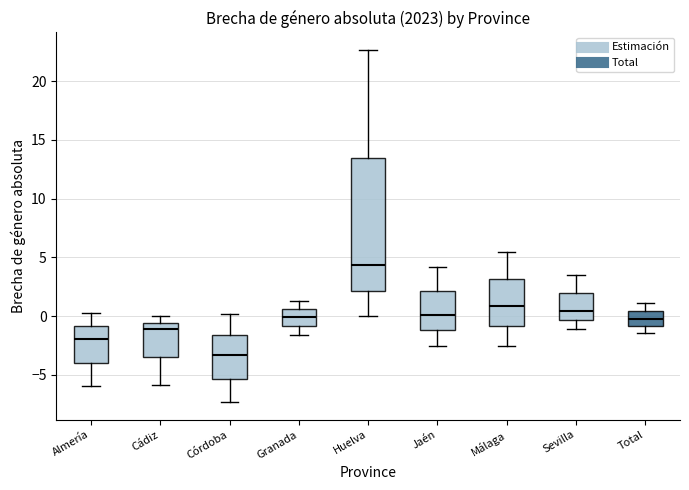

Which box has the highest median line?

Huelva